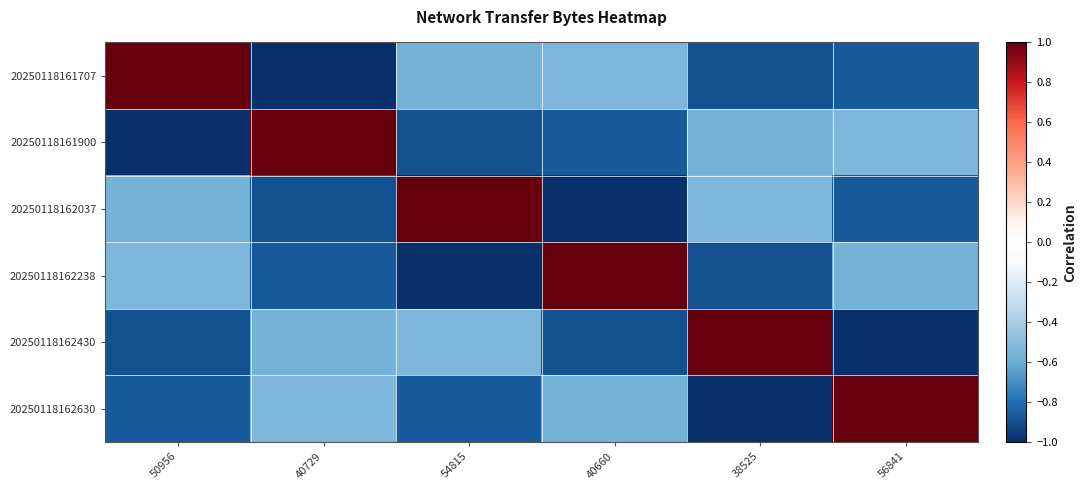

Count the number of data series in this chart.

6